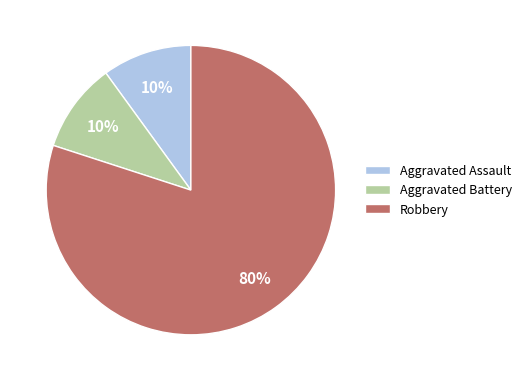

To the nearest percent, what is the average slice percentage?

33%